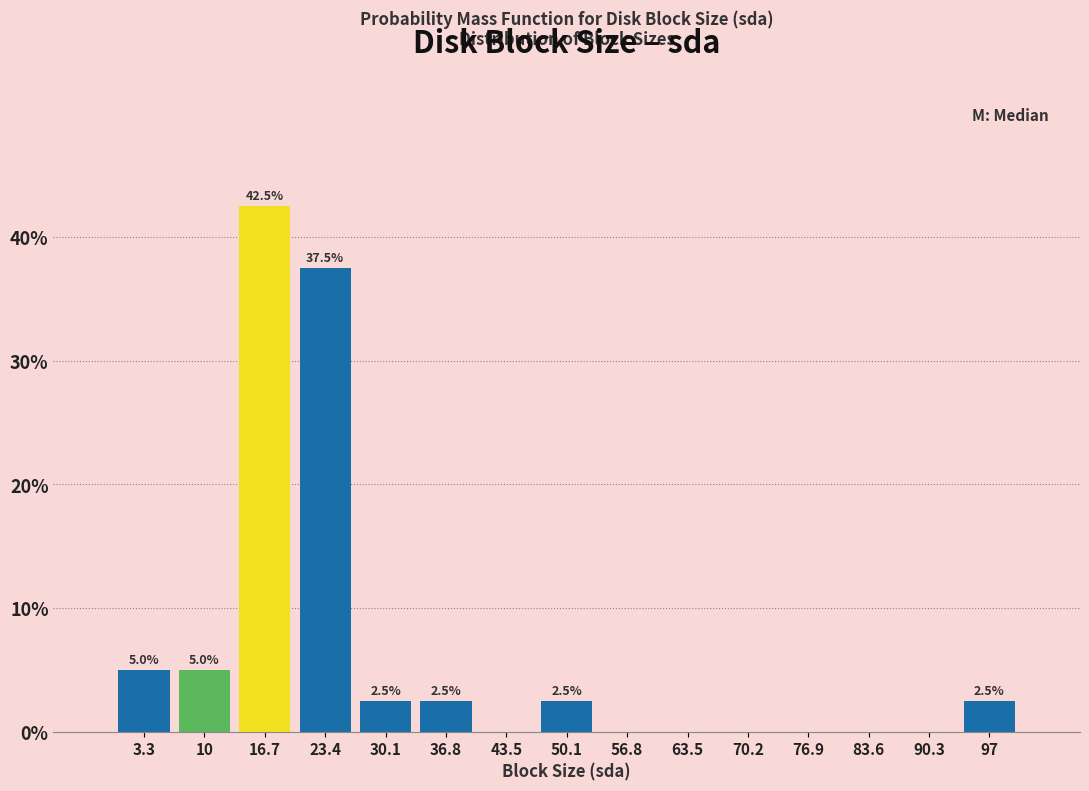

Over which range of the x-axis is the bar tallest?

13 to 20